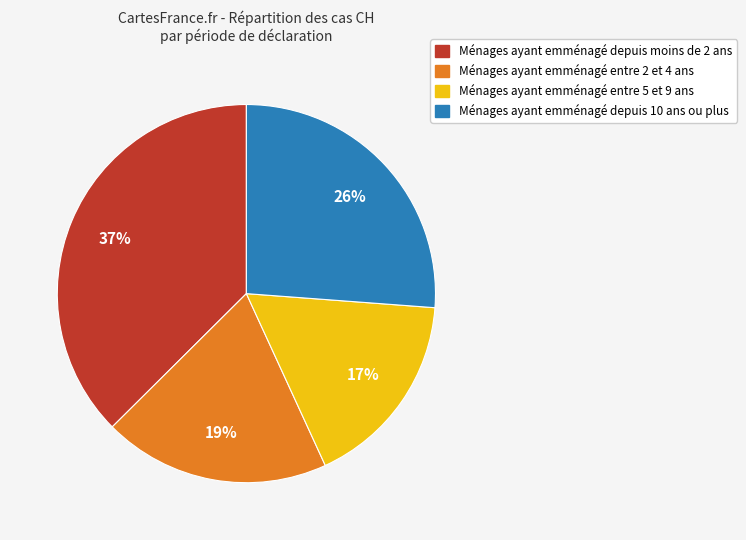

How many slices are in this pie chart?

4